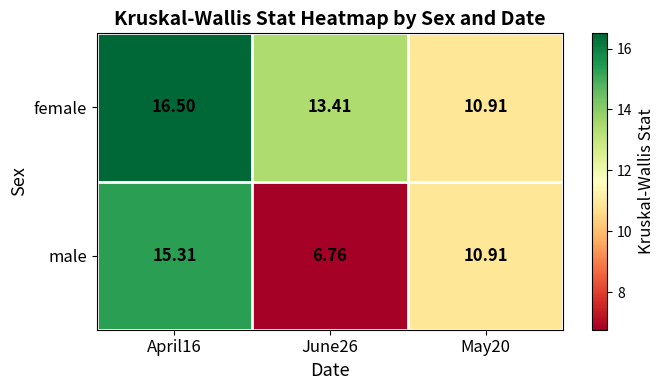

At April16, list the series in order from smallest to largest.

male, female